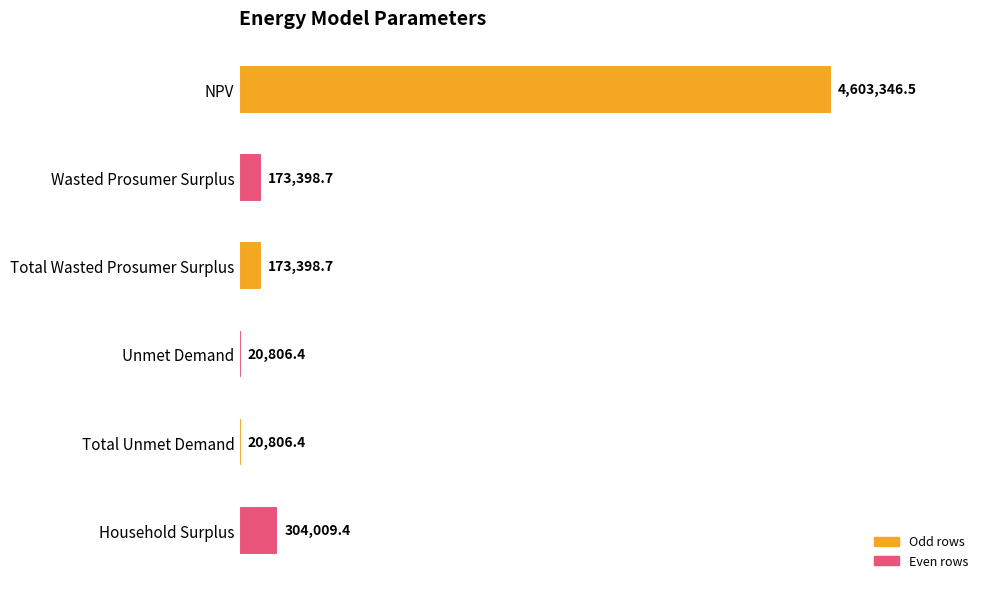

Are the bars horizontal?

Yes